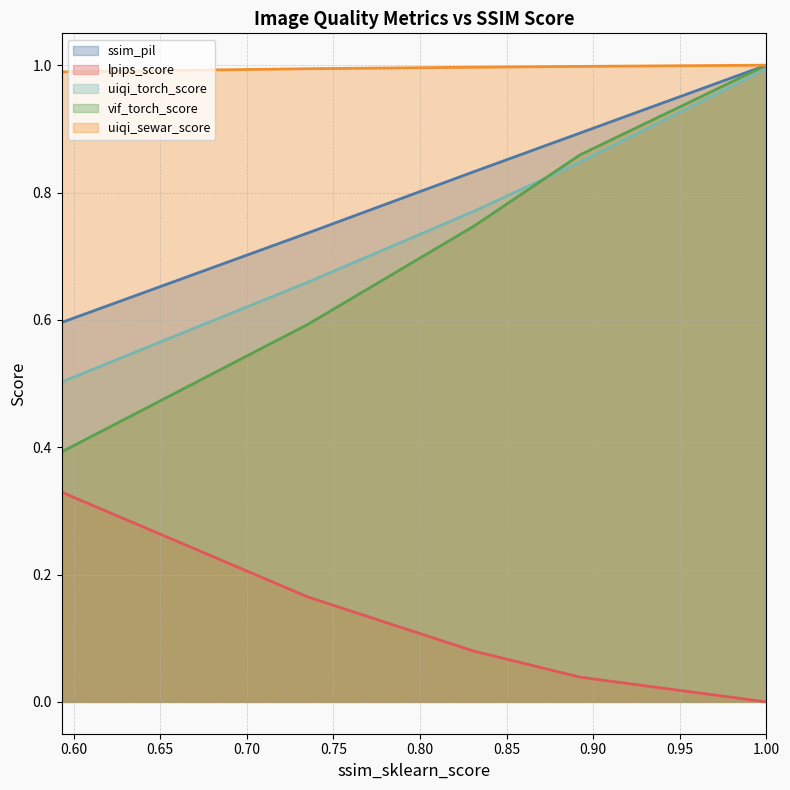

Which series has the largest range (max minus min)?

vif_torch_score